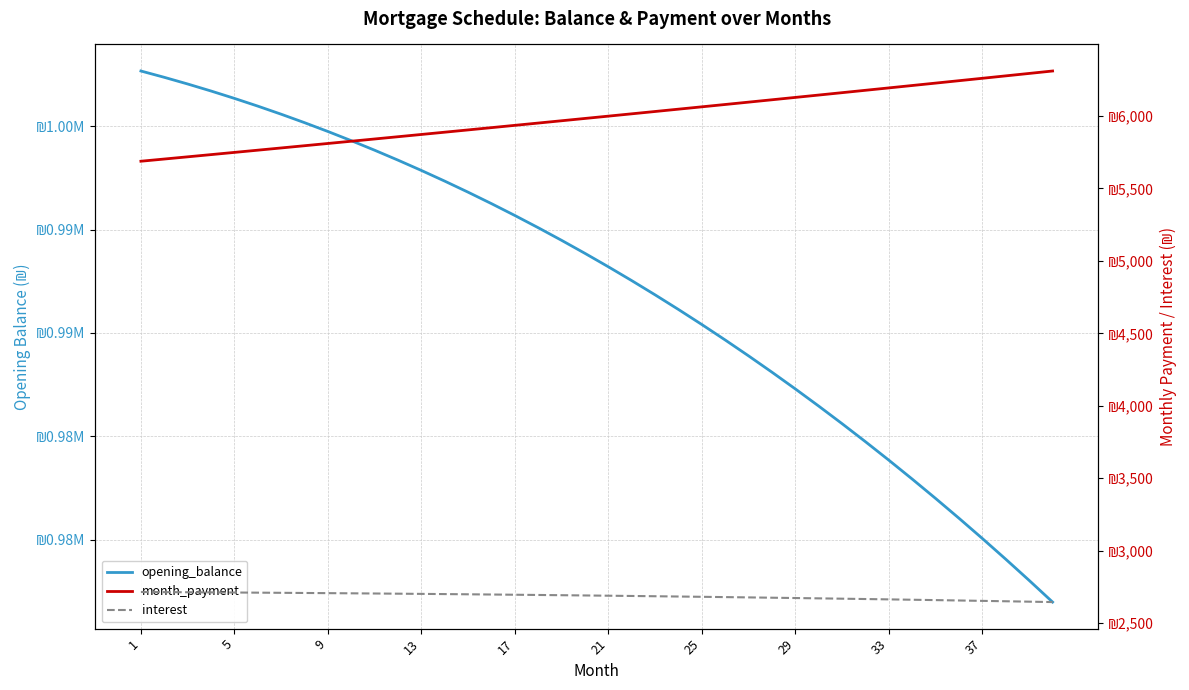

What is the value of the opening_balance point at the 19th from the left?

994476.7